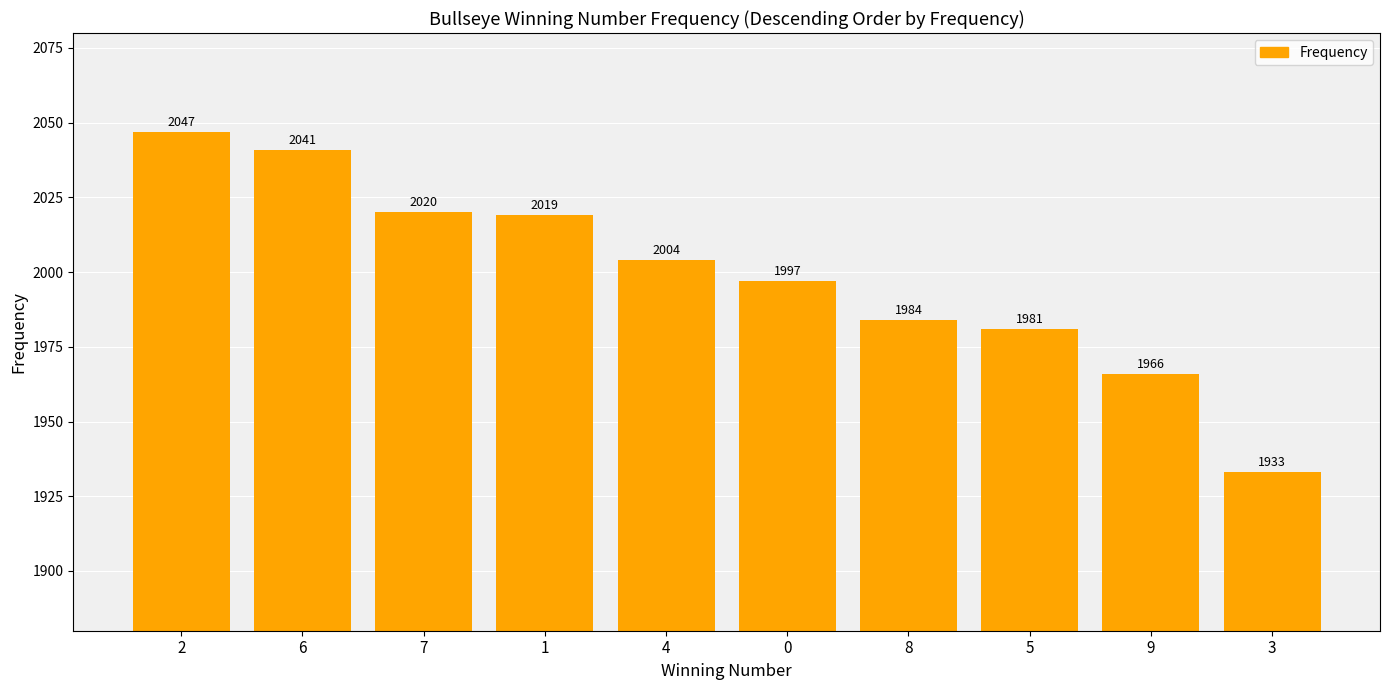

What is the label of the 9th bar from the right?

6